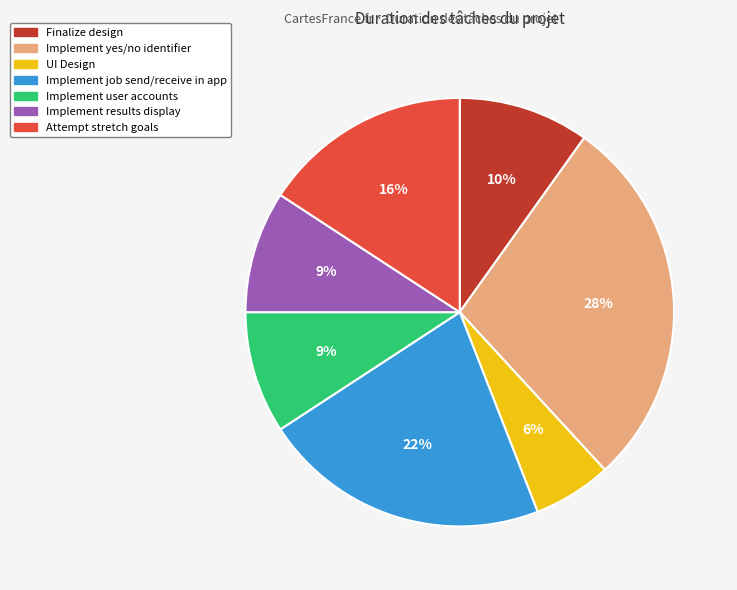

To the nearest percent, what is the average slice percentage?

14%